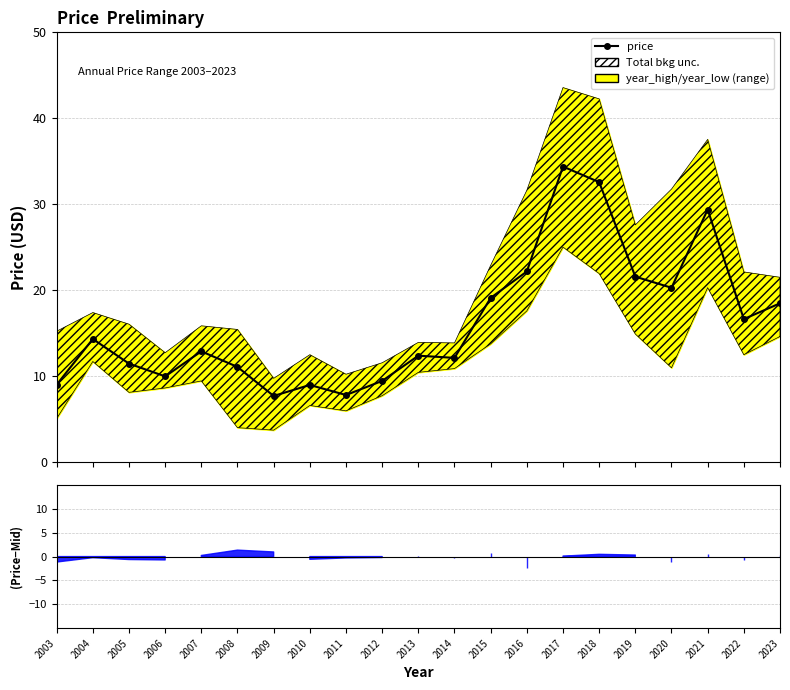

Reading left to right, list all the values displayed in this chart.

9.0	14.3	11.4	10.0	12.9	11.1	7.7	9.0	7.8	9.4	12.4	12.1	19.1	22.2	34.4	32.6	21.6	20.3	29.4	16.6	18.5